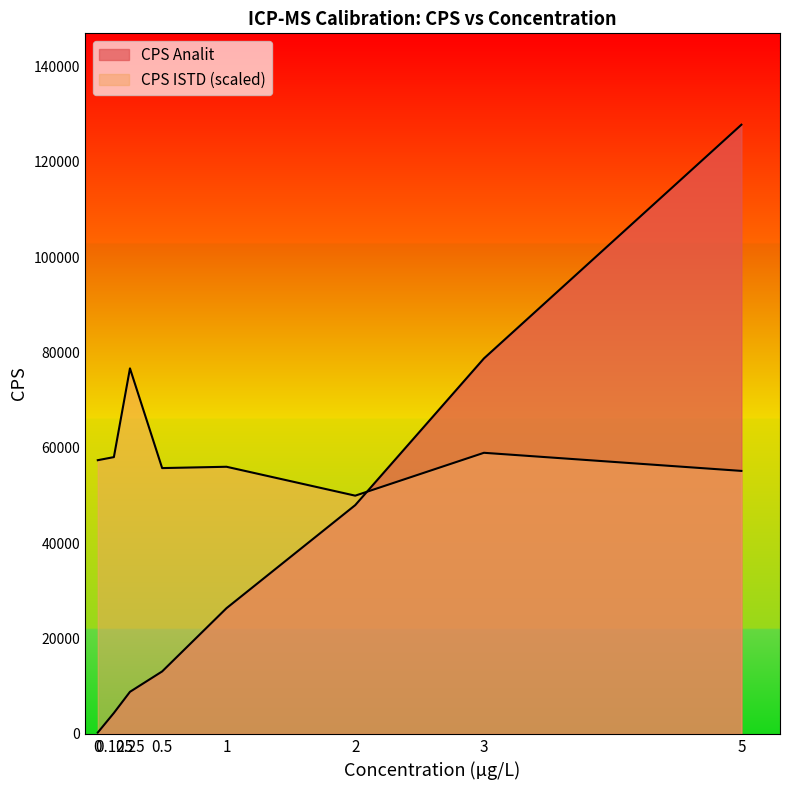

Between 0.5 and 3, which is larger?

3